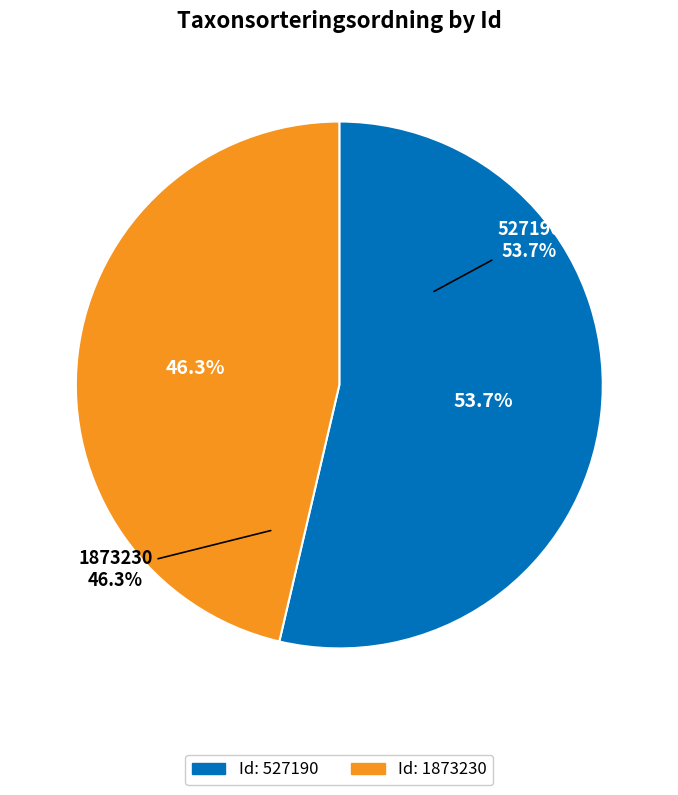

Does any single category account for the majority?

Yes